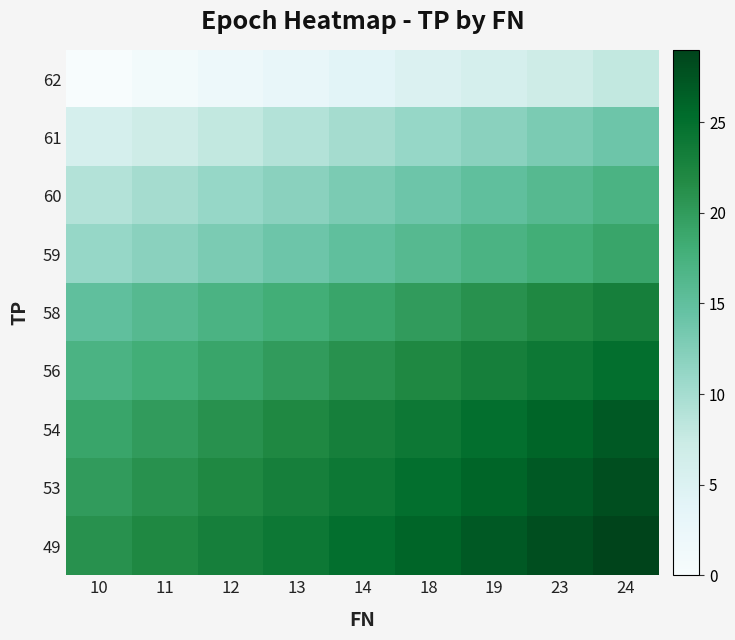

Which series has the largest total across all categories?

49